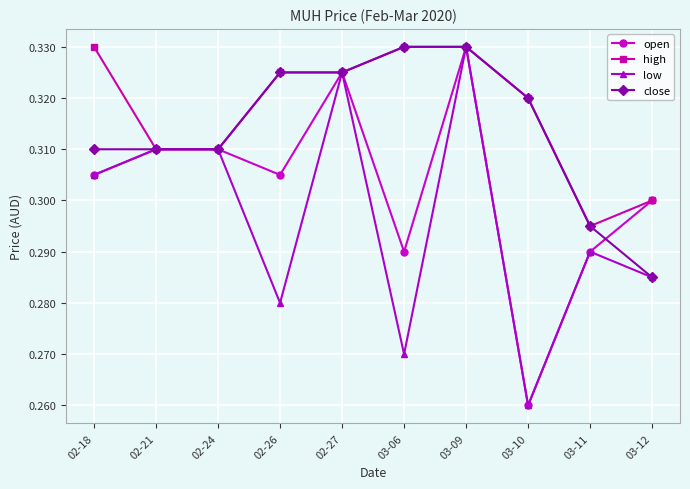

At which label is open closest to 0?

03-10